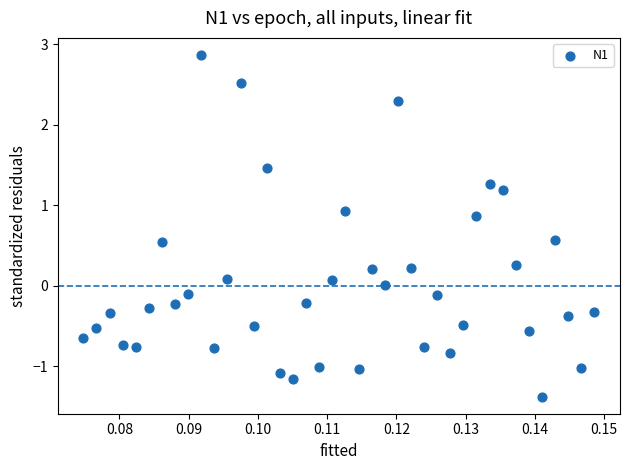

What is the range of Y values (max minus min)?

4.2